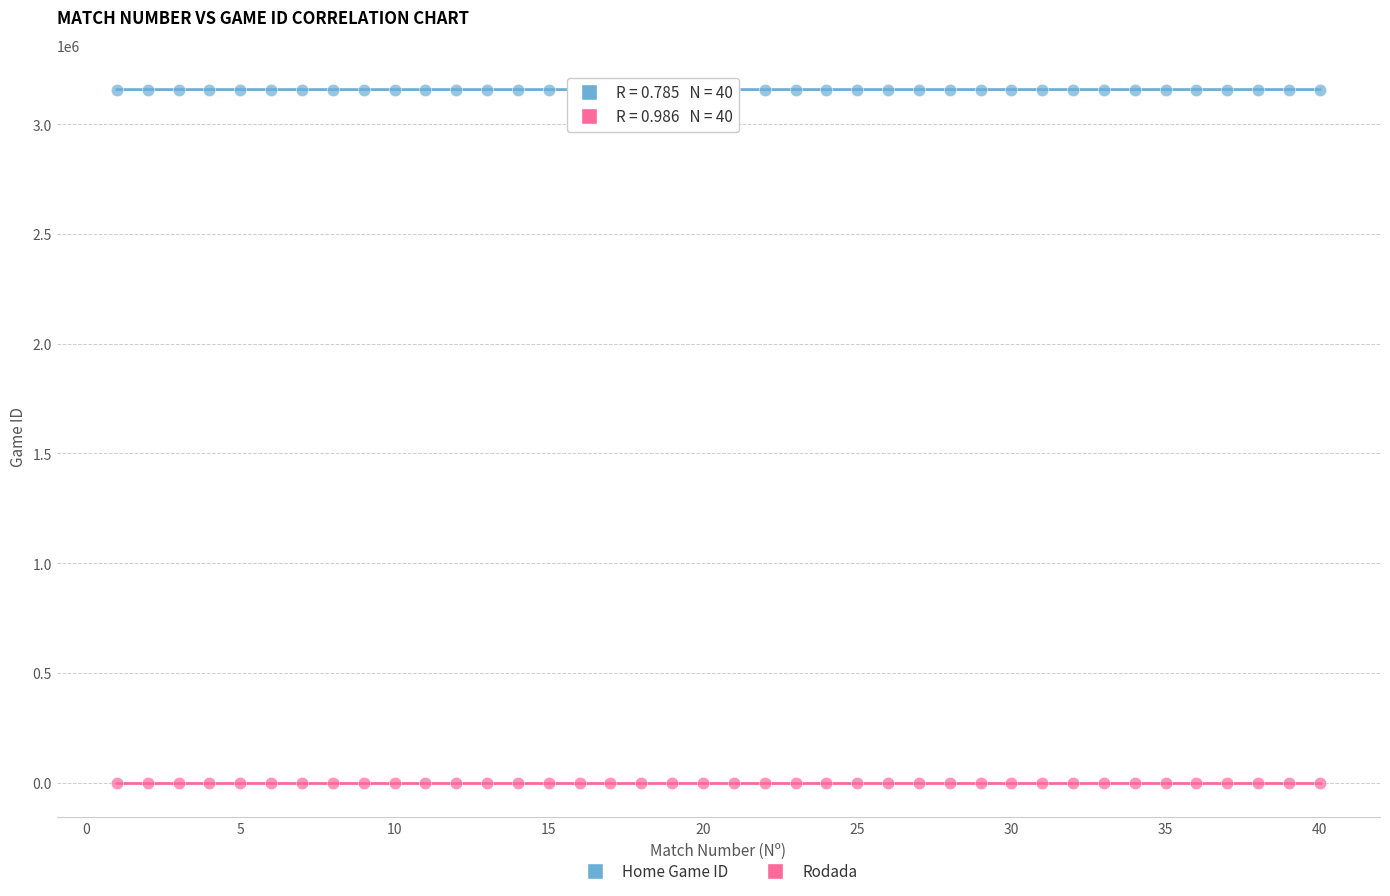

Across all data points, what is the range of Y values (max minus min)?

3157396